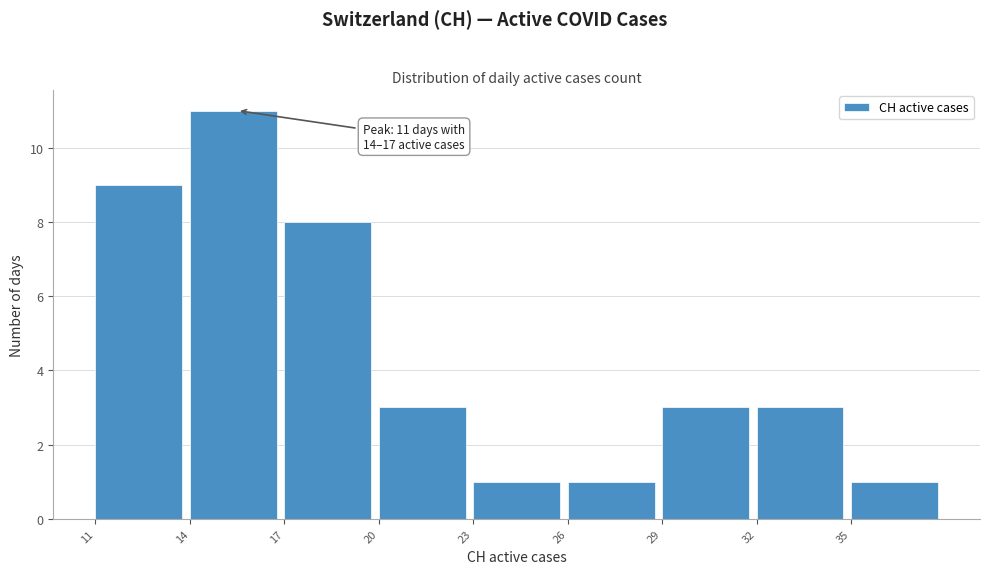

Which range on the x-axis has the tallest bar?

14 to 17